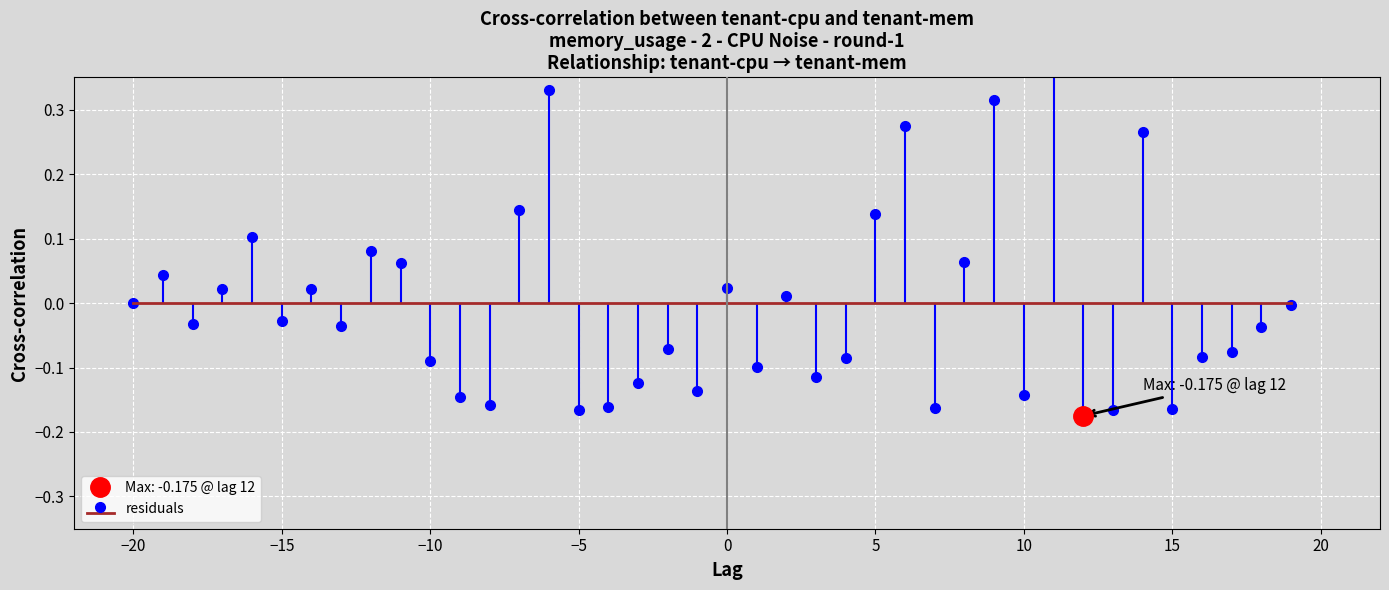

What is the maximum value shown in the chart?

0.4